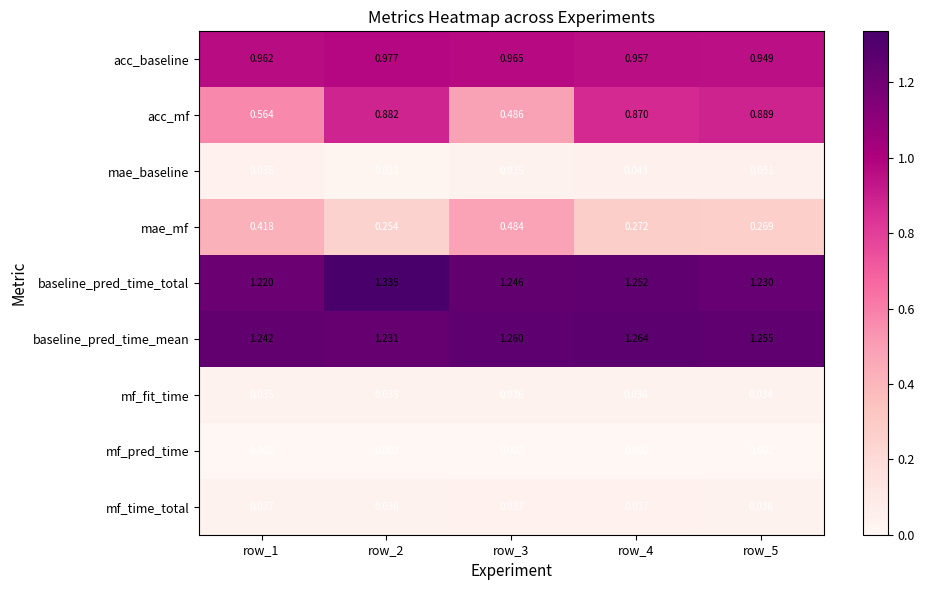

Which series has the largest range (max minus min)?

acc_mf